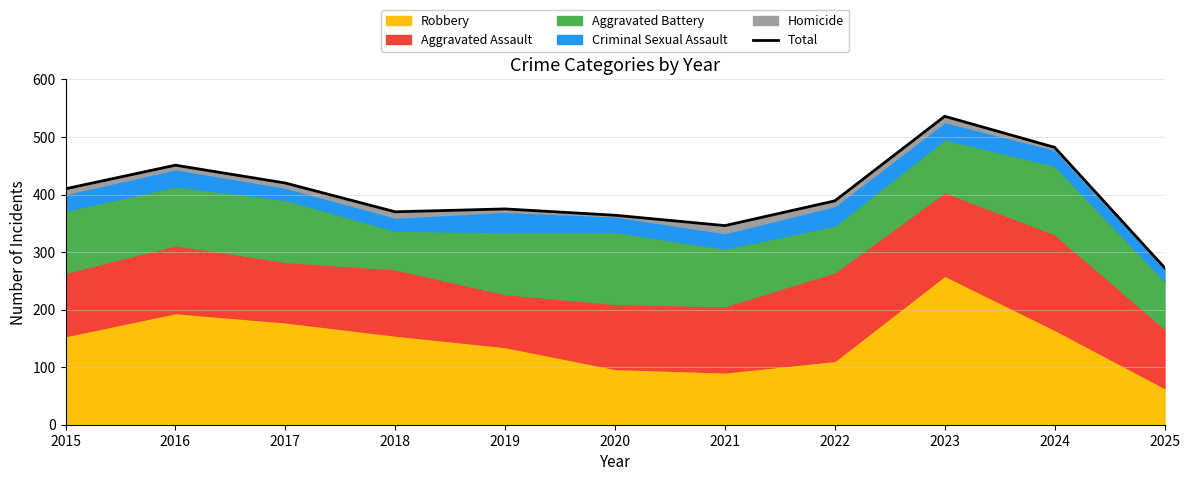

What is the change in value from 2018 to 2025?

-97